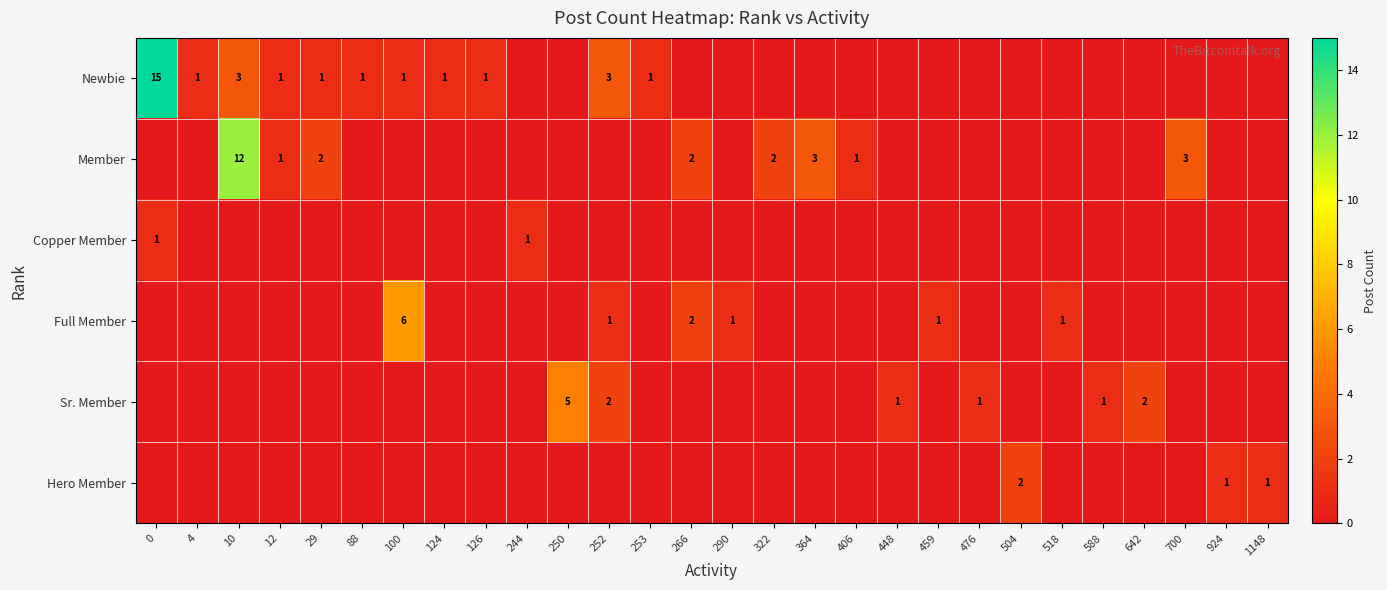

Which series has the largest total across all categories?

Newbie